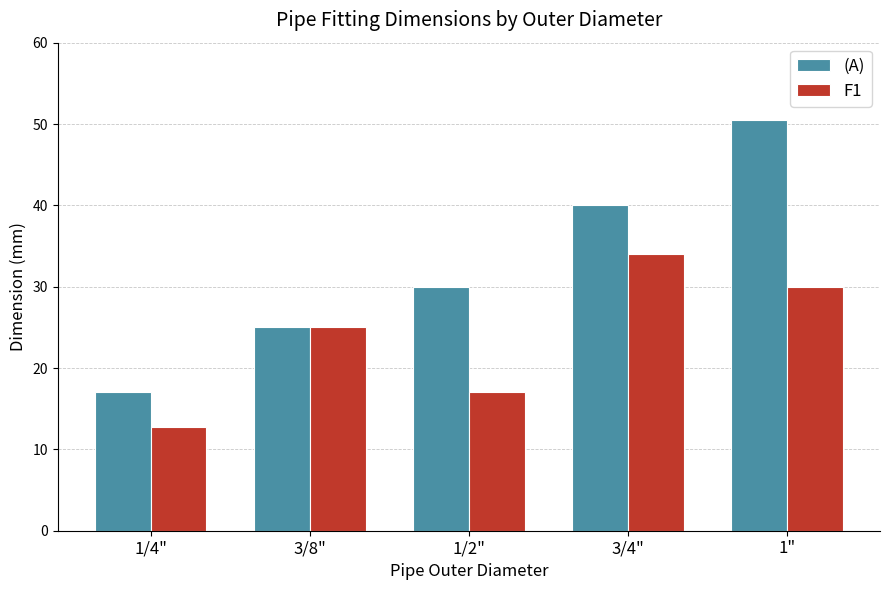

Which series has the widest spread of values?

(A)